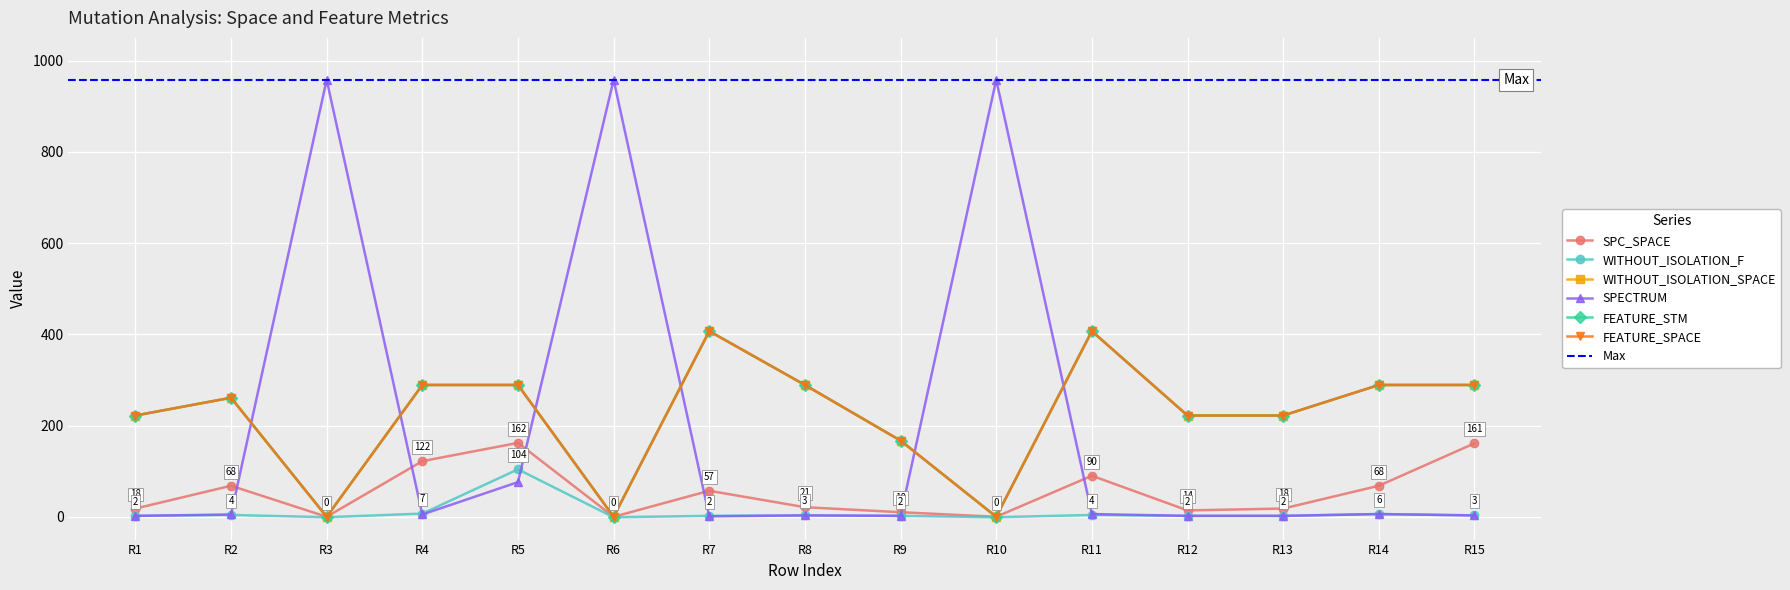

What is the smallest value displayed?

-1